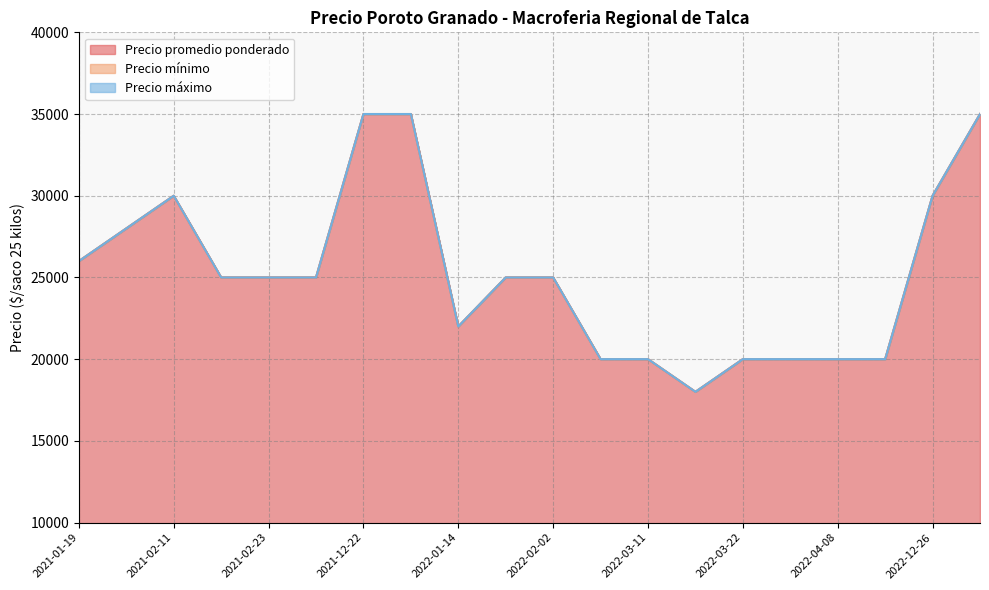

True or false: Precio promedio ponderado has more than 2 interior local peaks.

True